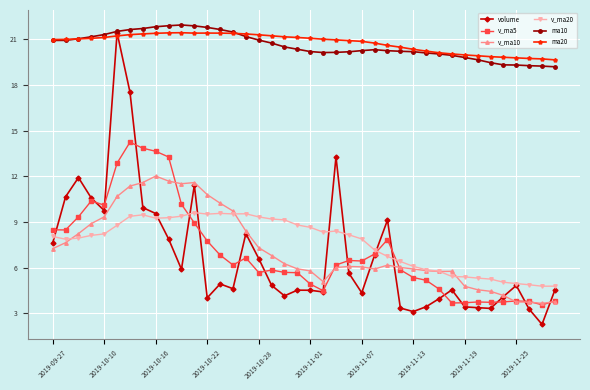

Is this an area chart (filled region under the line)?

No